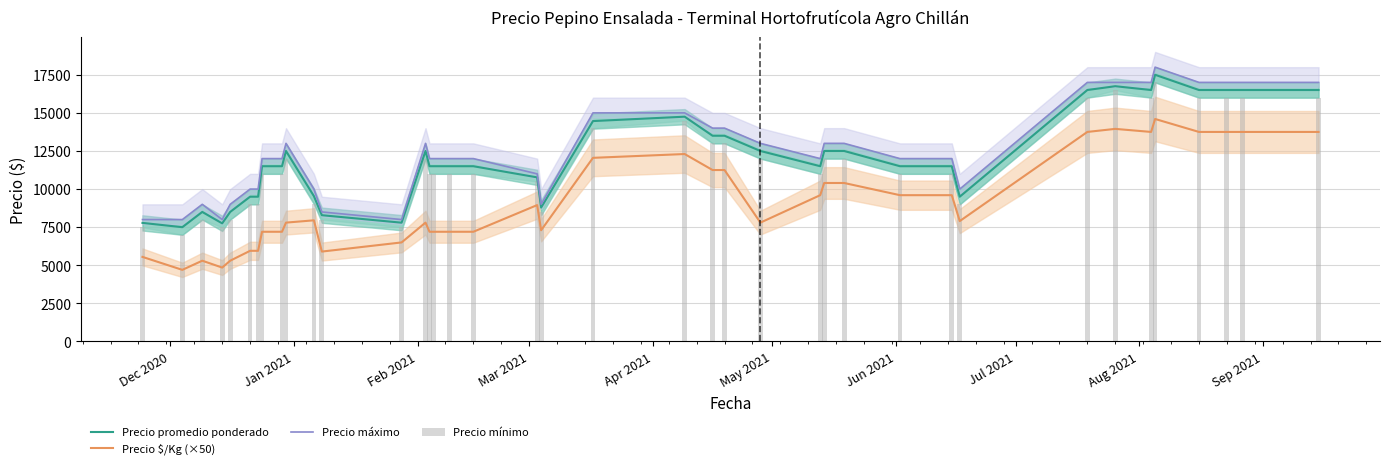

True or false: Precio $/Kg (×50) and Precio promedio ponderado cross at least once.

False